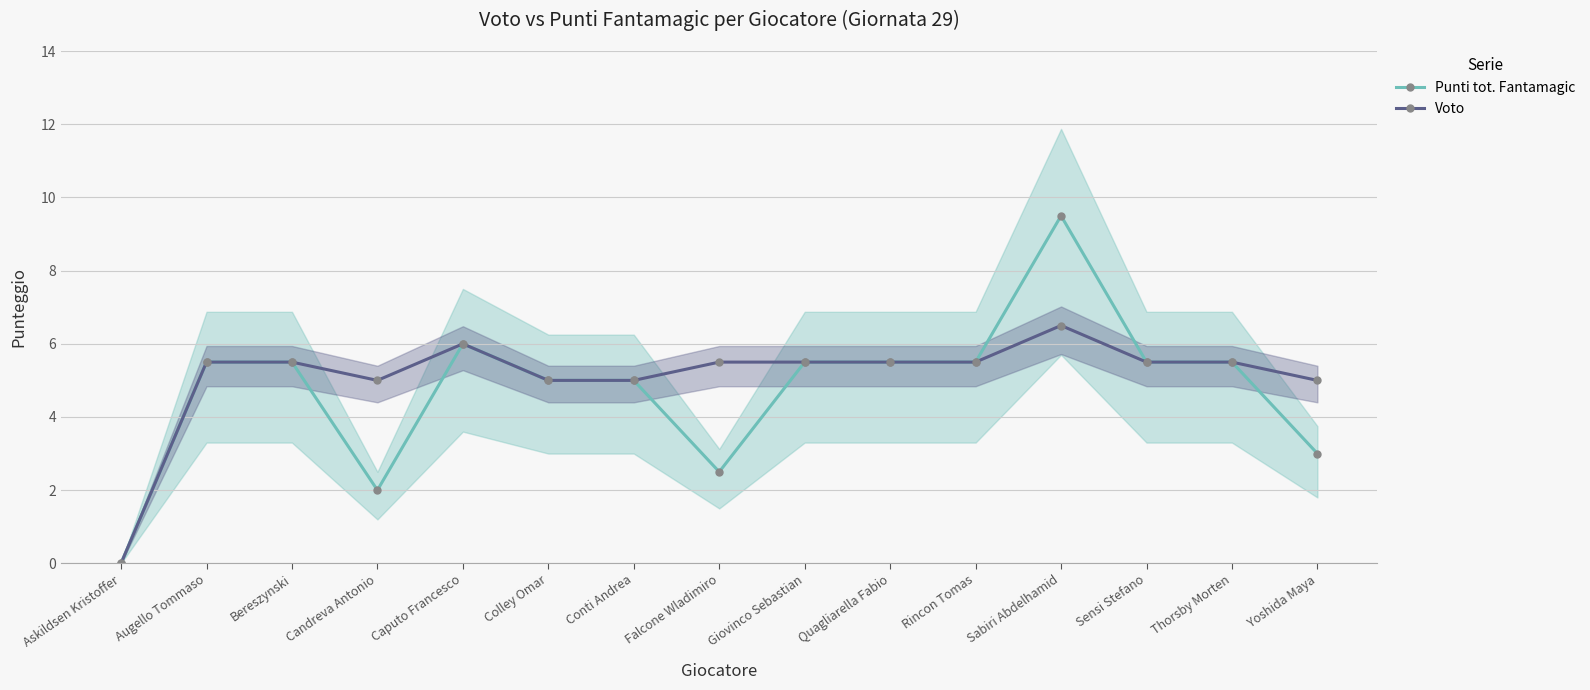

Between Augello Tommaso and Sensi Stefano, which is larger?

Augello Tommaso